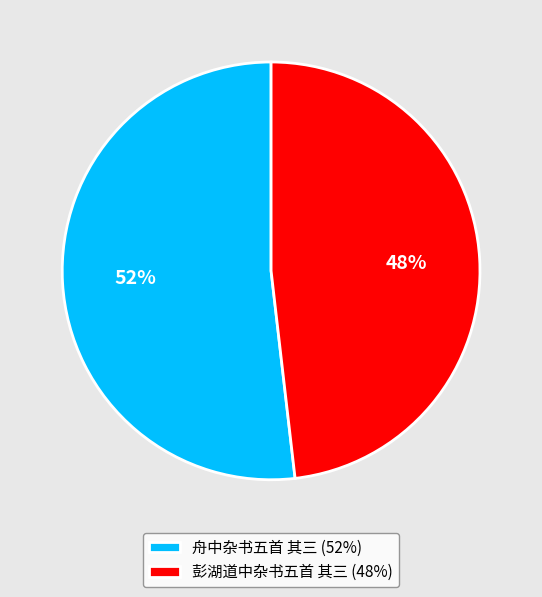

Which slice is the largest?

舟中杂书五首 其三